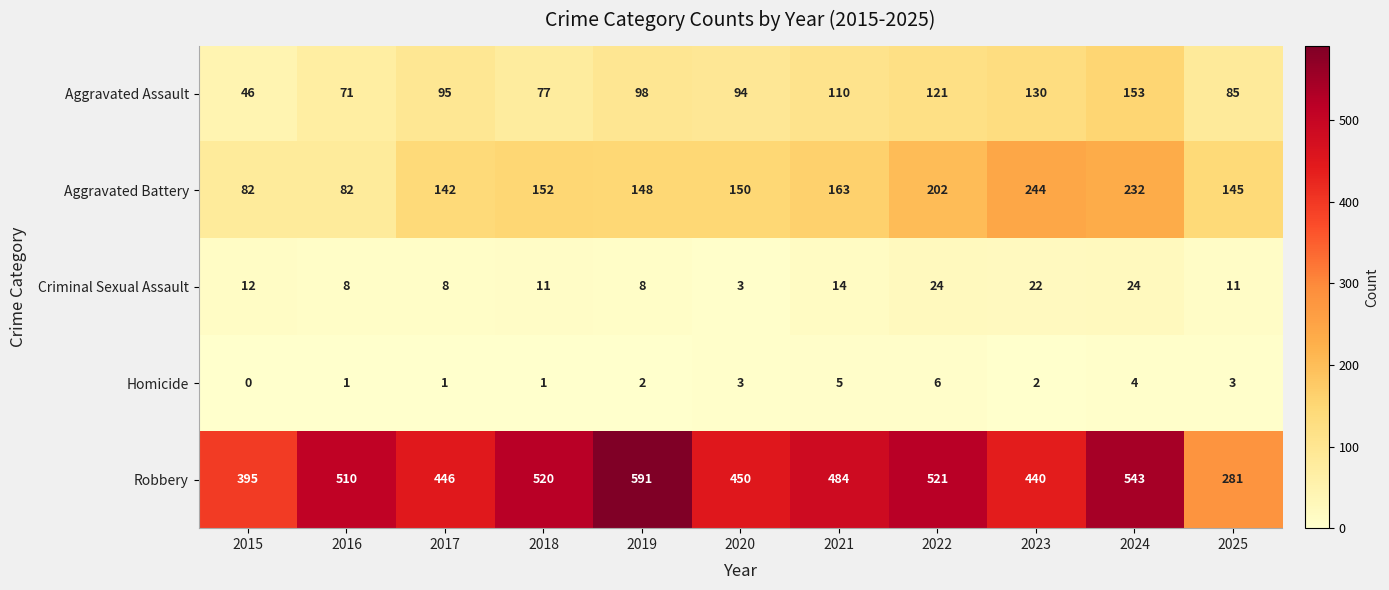

Which series has the largest total across all categories?

Robbery